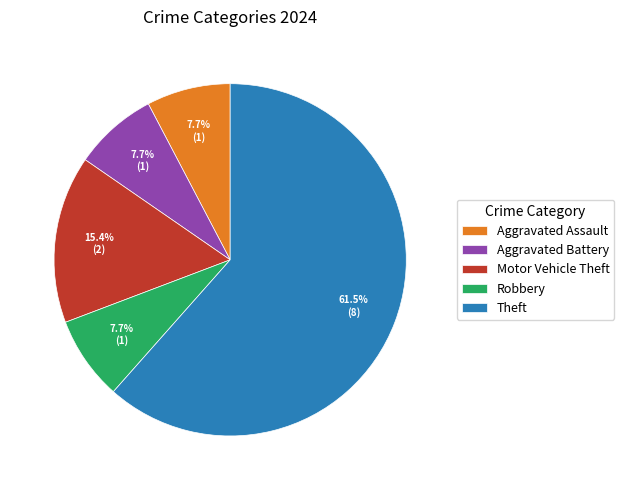

What is the ratio of the value at Robbery to the value at Theft?

0.1